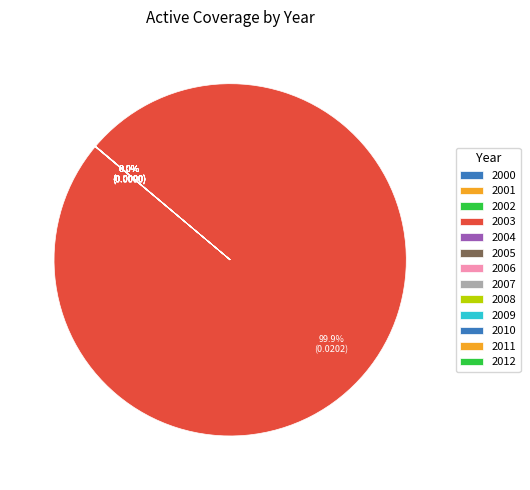

Which category accounts for the majority?

2003